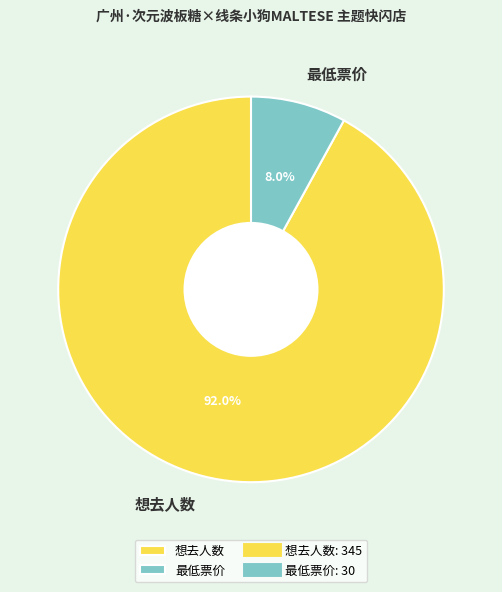

What percentage is the 想去人数 slice, to the nearest percent?

92%